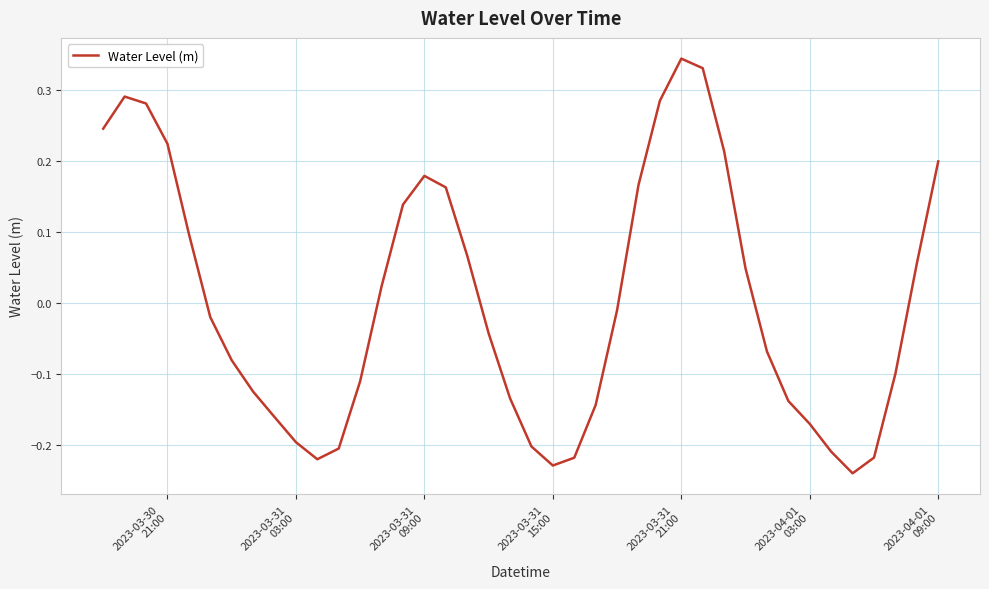

What is the difference between the maximum and minimum values?

0.6